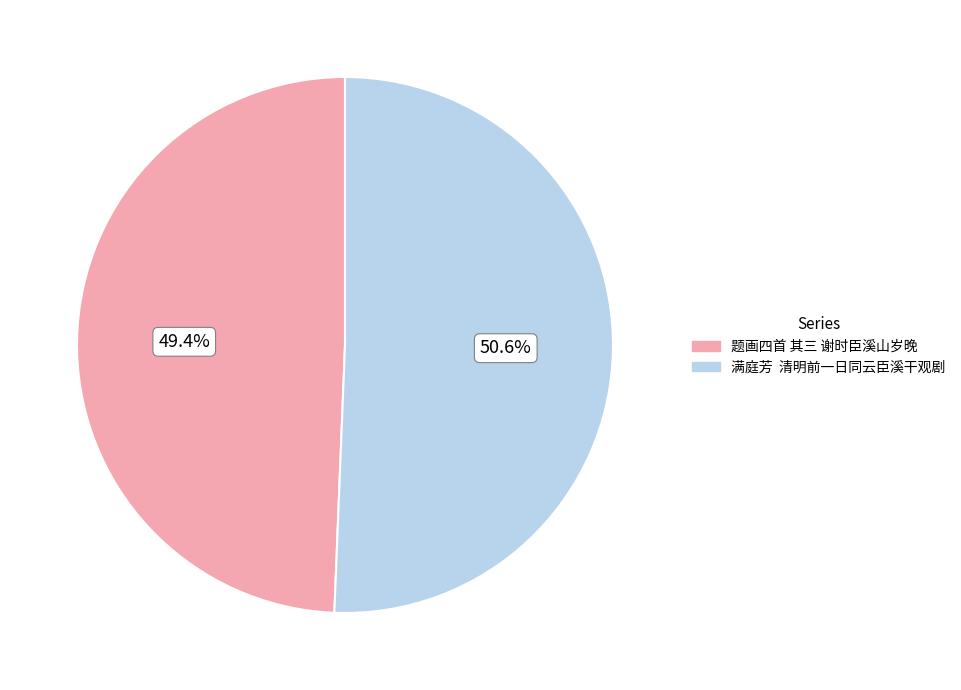

Is it true that 题画四首 其三 谢时臣溪山岁晚 is 49% of the pie?

True